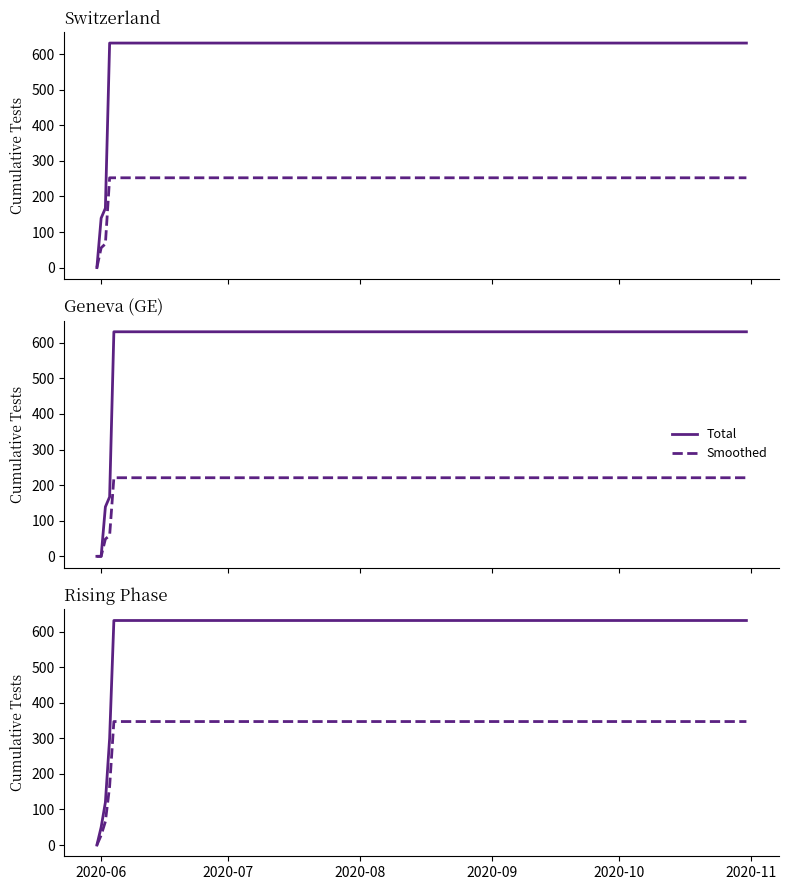

What is the maximum value for CH Total?

631.0